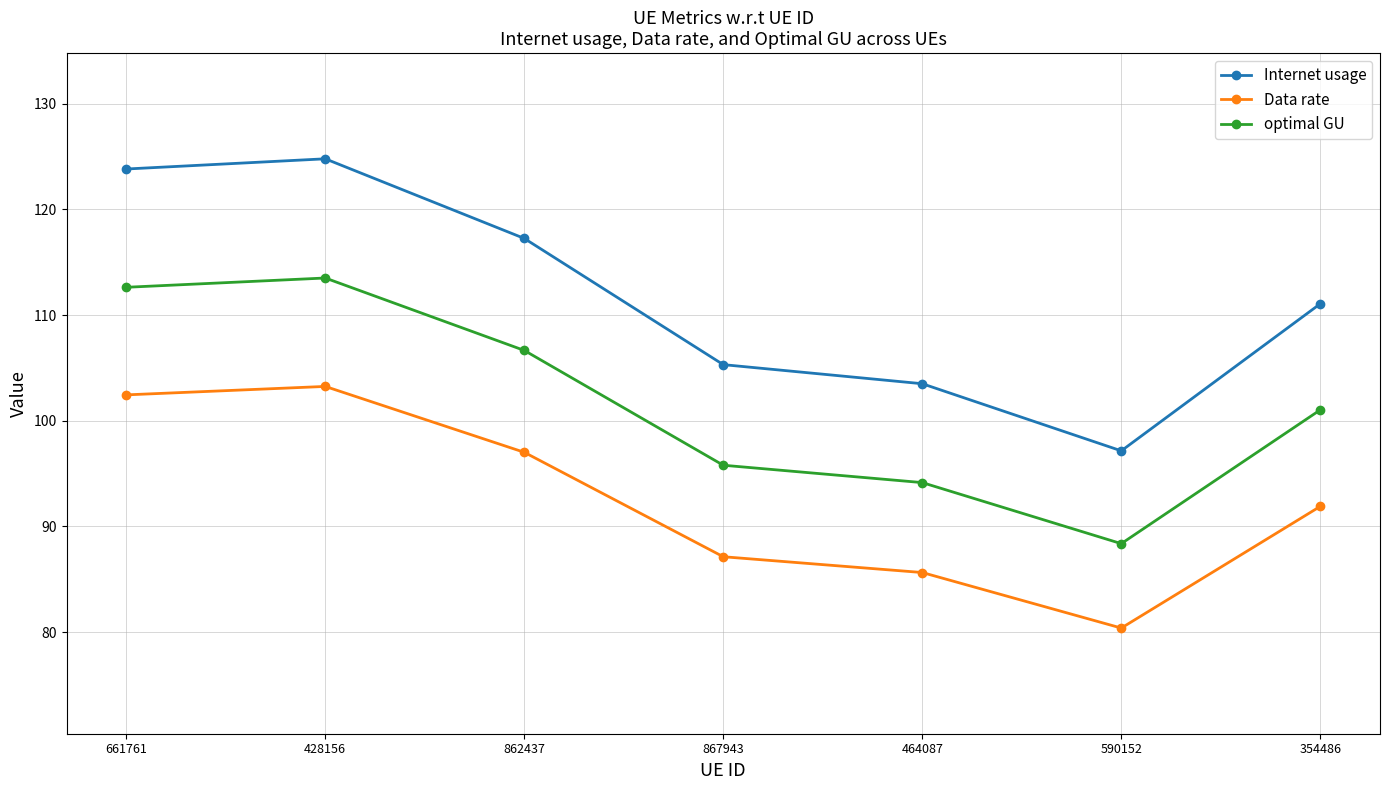

What is the sum of all optimal GU values?

712.1